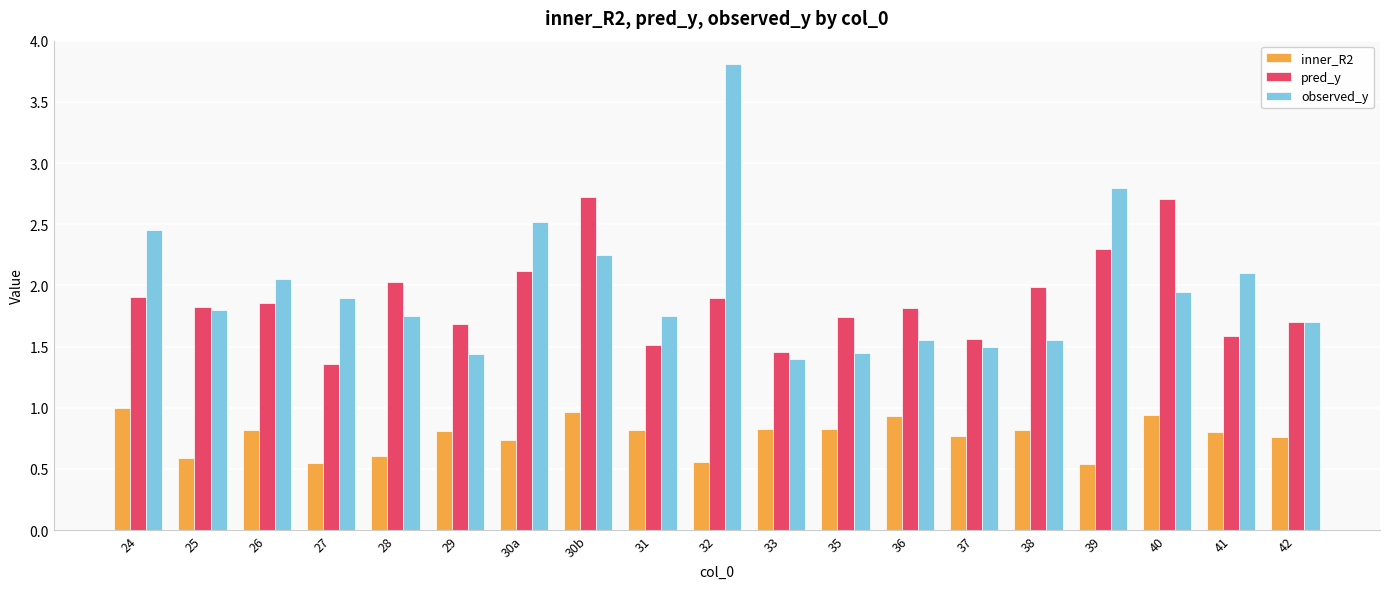

What is the label of the 11th bar from the right?

31